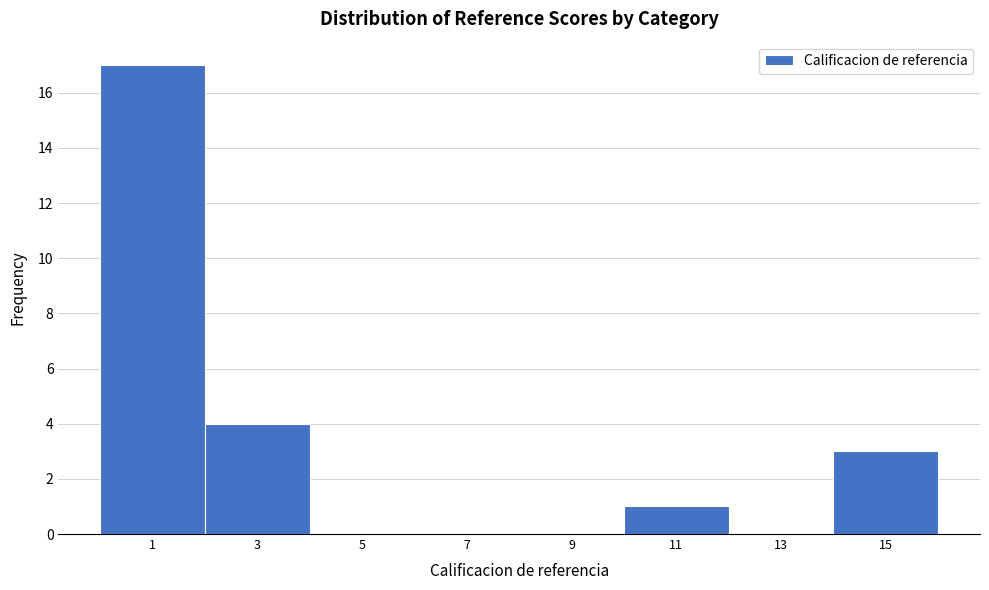

Reading left to right, transcribe all the data shown in this chart.

1=17	3=4	5=0	7=0	9=0	11=1	13=0	15=3